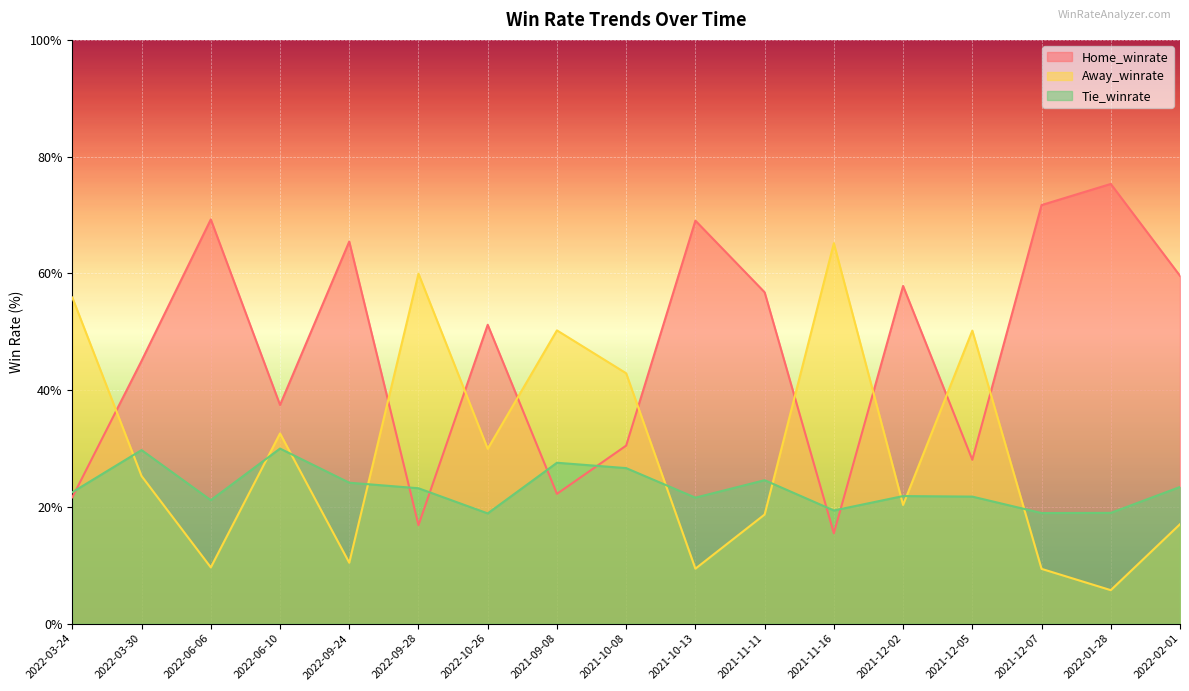

The value of Away_winrate at 2021-11-16 is 92.3. True or false?

False